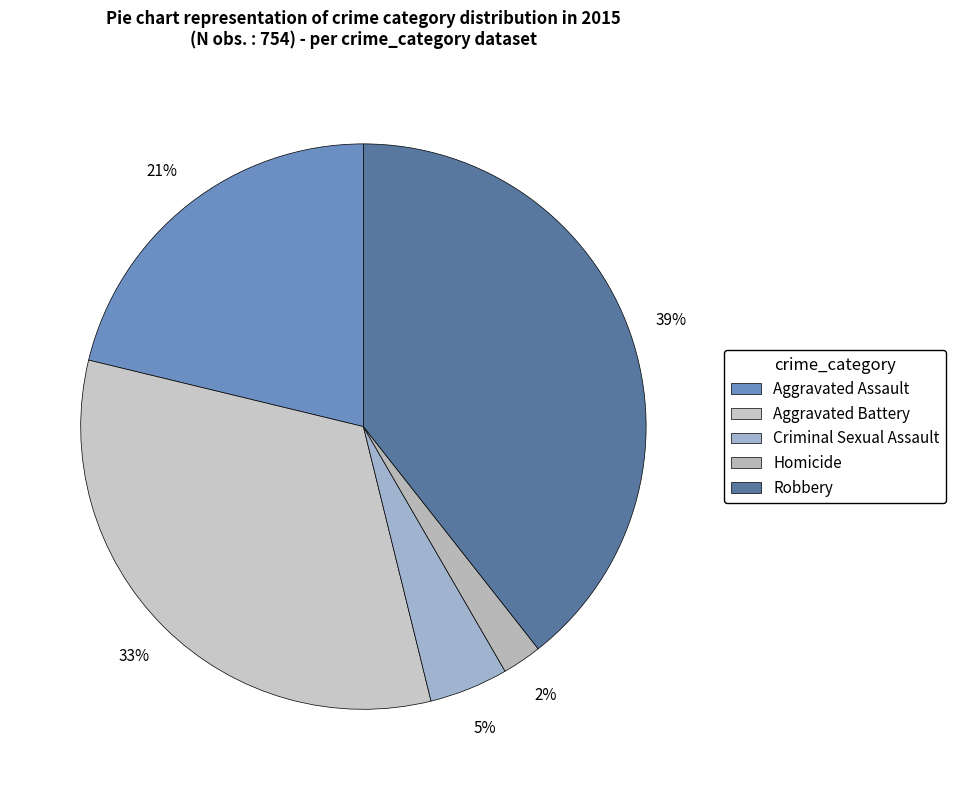

True or false: Aggravated Assault accounts for 33% of the total.

False